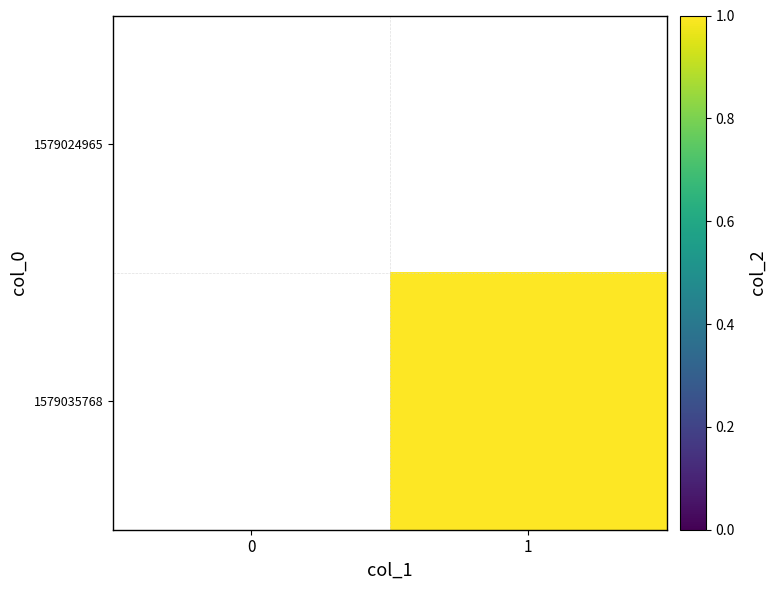

True or false: 1579035768 has a value of 0.6 at 1.

False